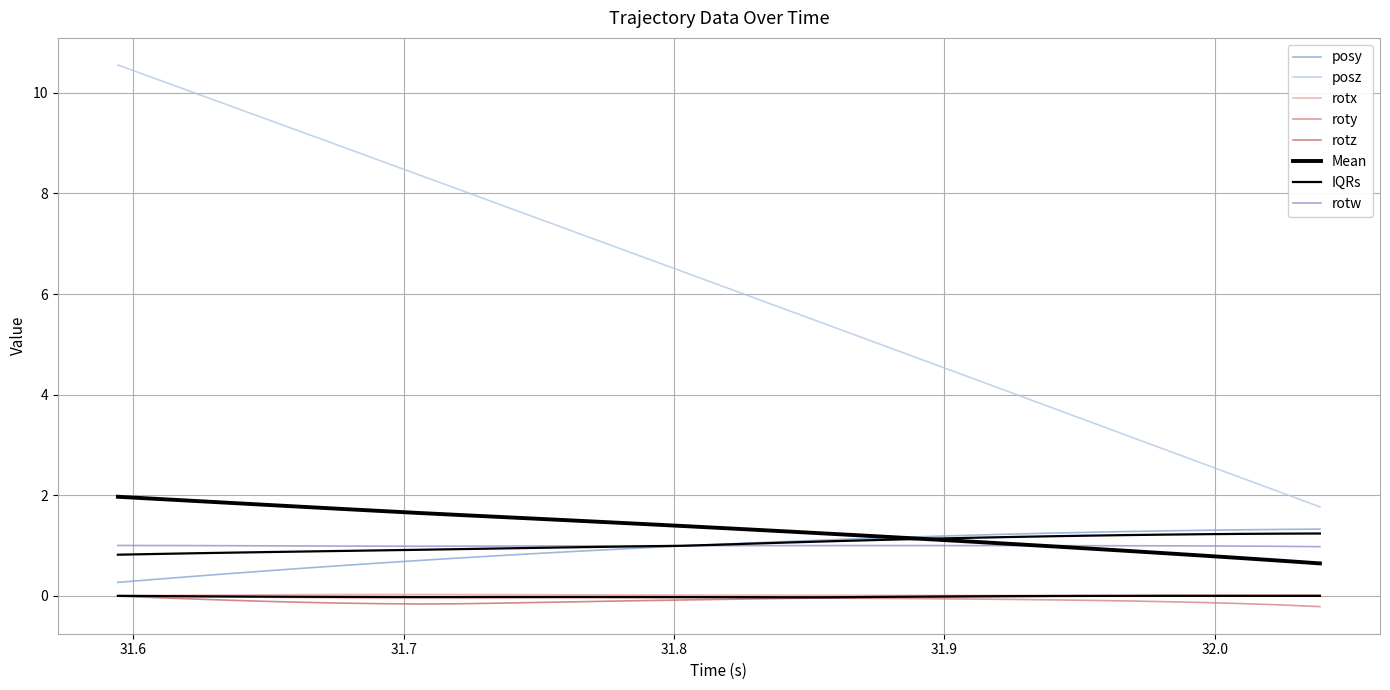

At how many categories does at least one series exceed 5?

21